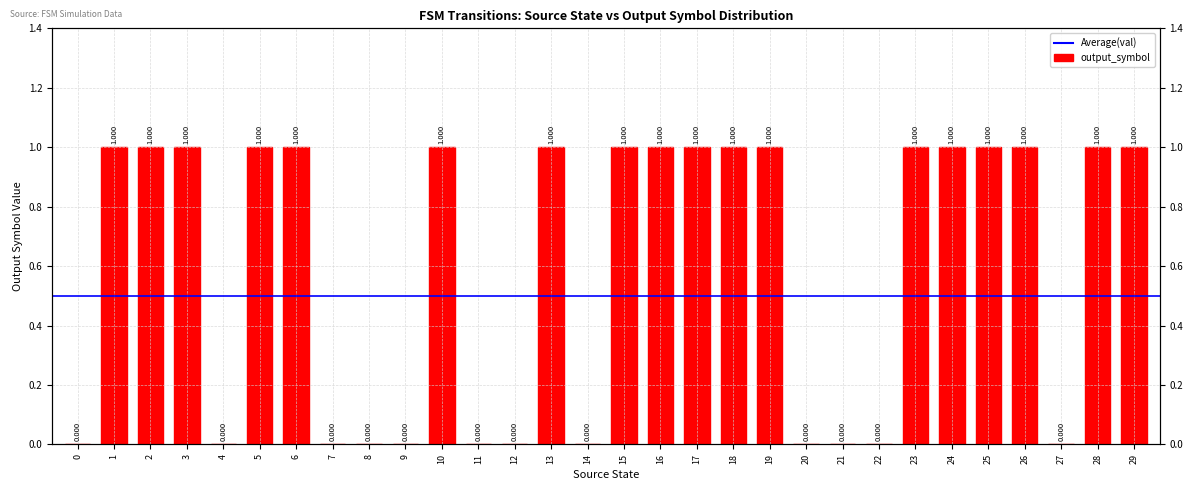

How many bars are there in total?

30